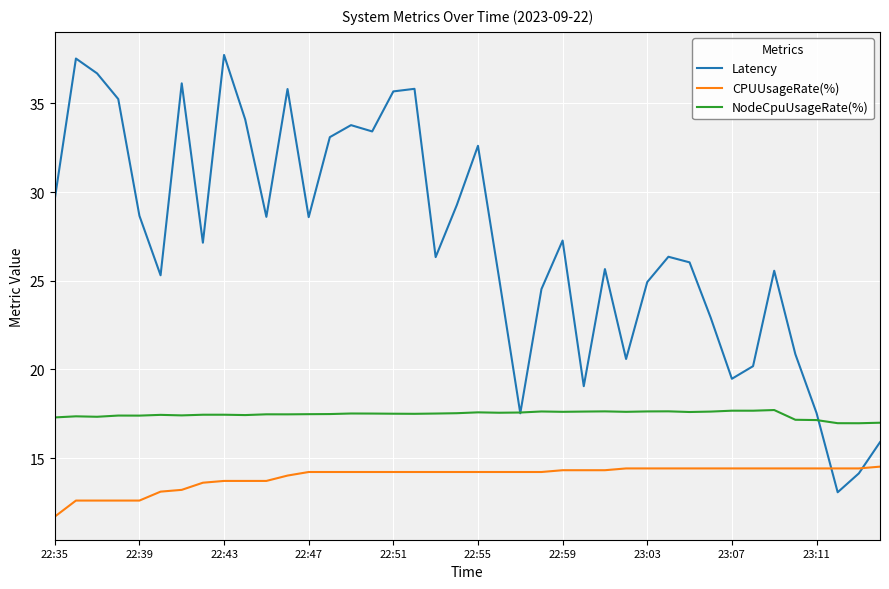

What is the difference between the second highest and second lowest values in the NodeCpuUsageRate(%) series?

0.7